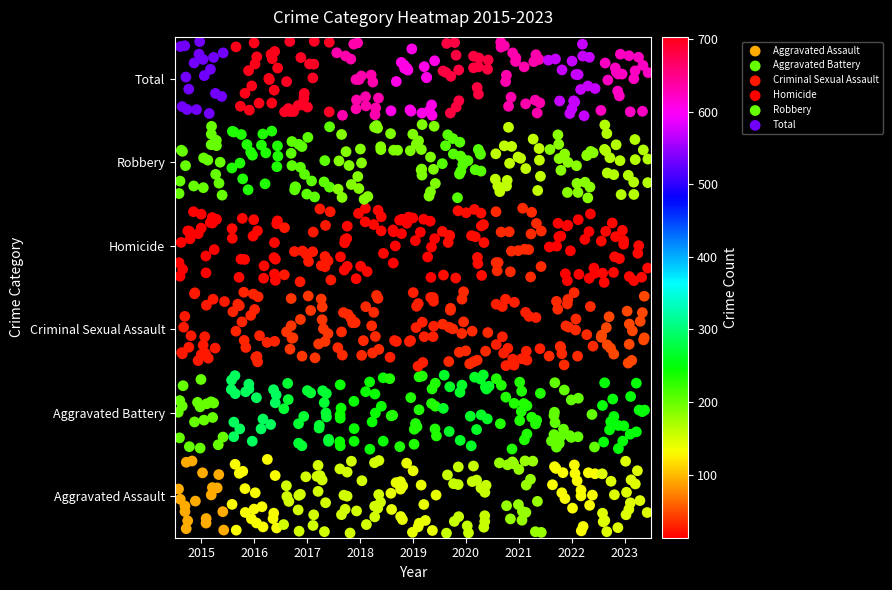

Which series has the widest spread of values?

Total